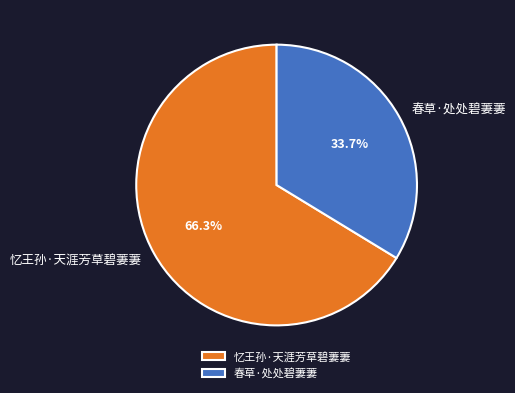

To the nearest percent, what percentage of the pie is 春草·处处碧萋萋?

34%